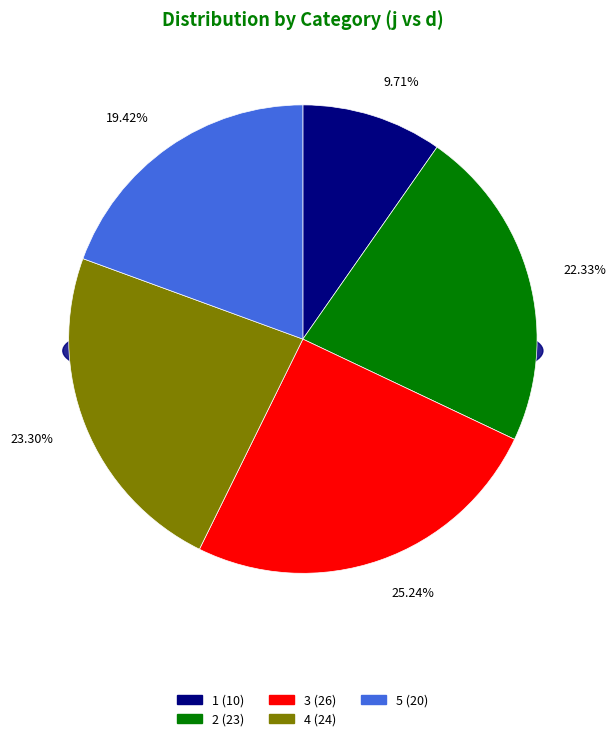

To the nearest percent, what percentage of the pie is 1?

10%